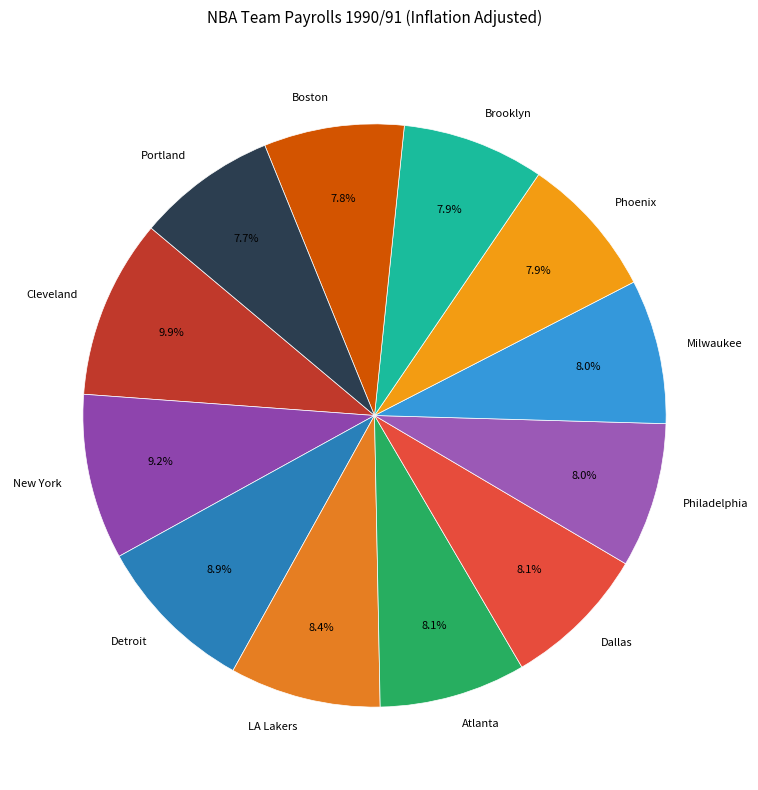

True or false: Cleveland accounts for 17% of the total.

False